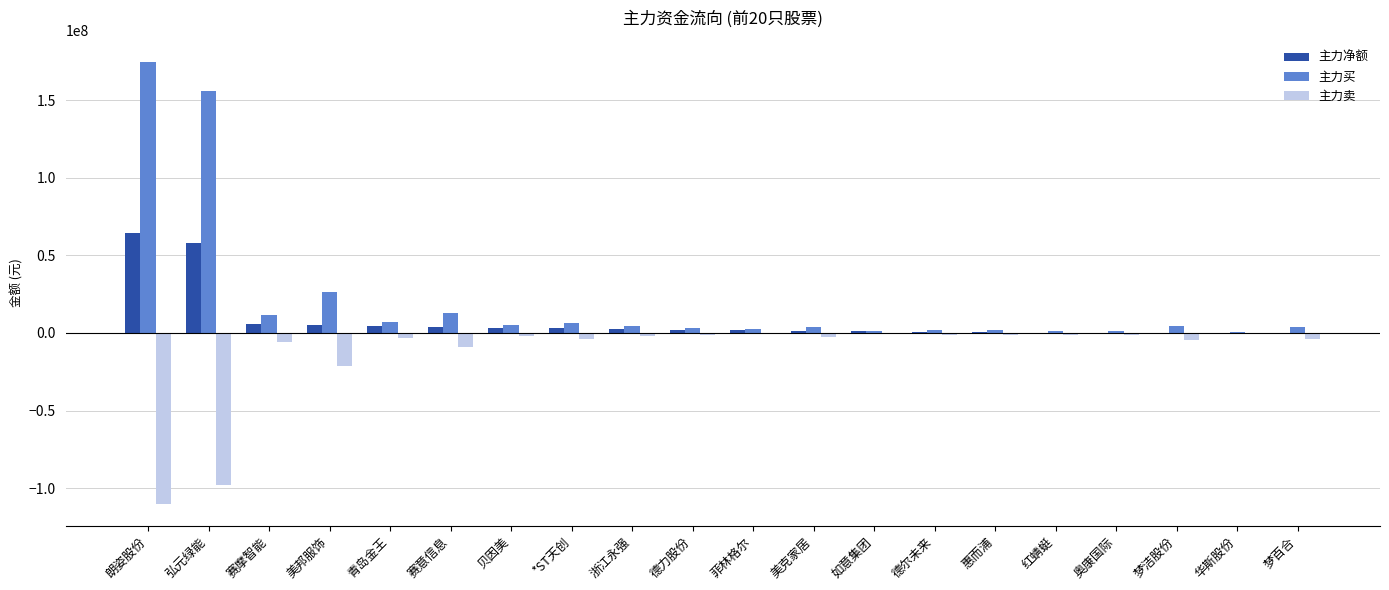

At which label does 主力净额 first exceed 1751859?

朗姿股份